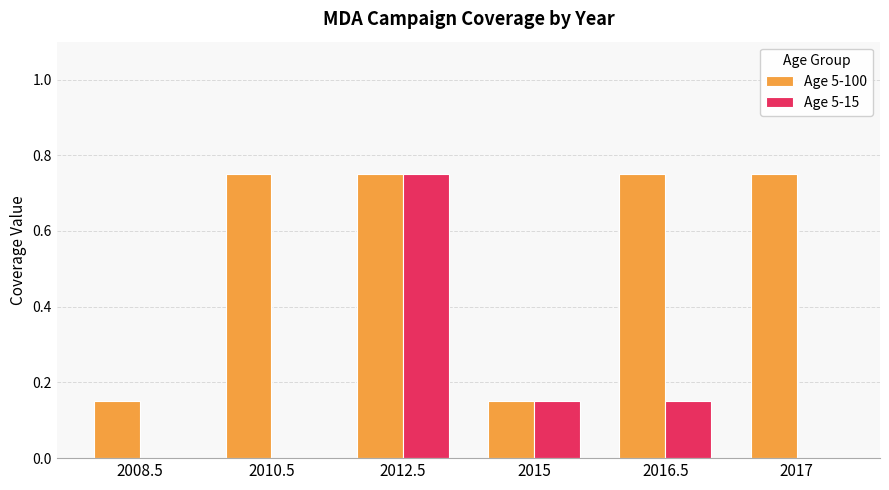

Which series has the largest total across all categories?

Age 5-100